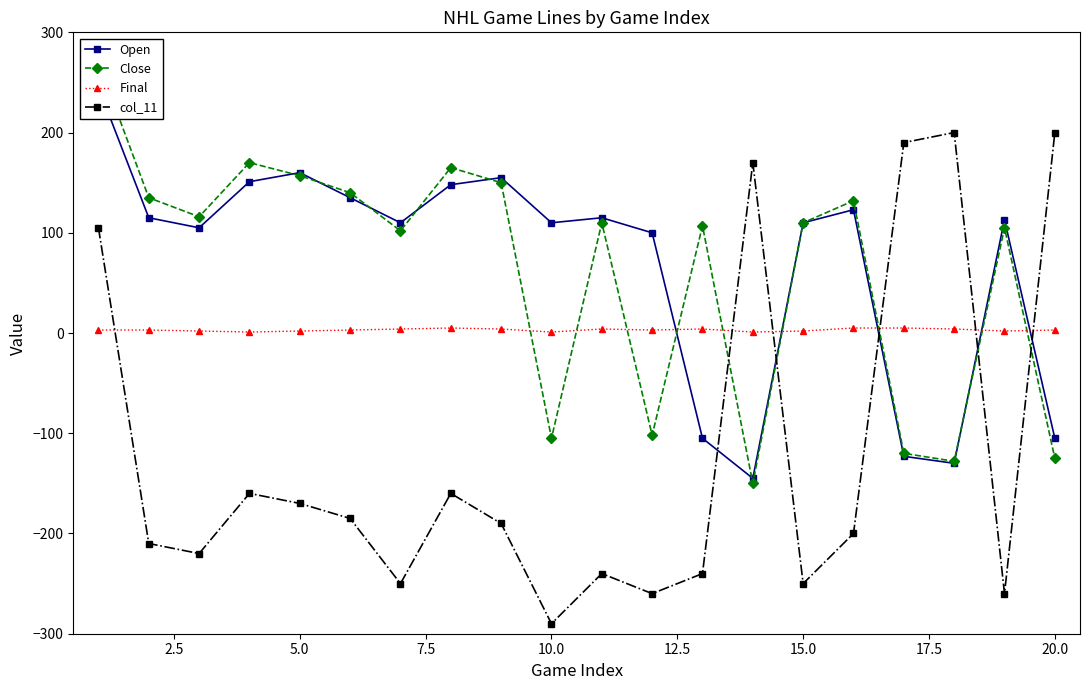

True or false: Final and col_11 cross at least once.

True